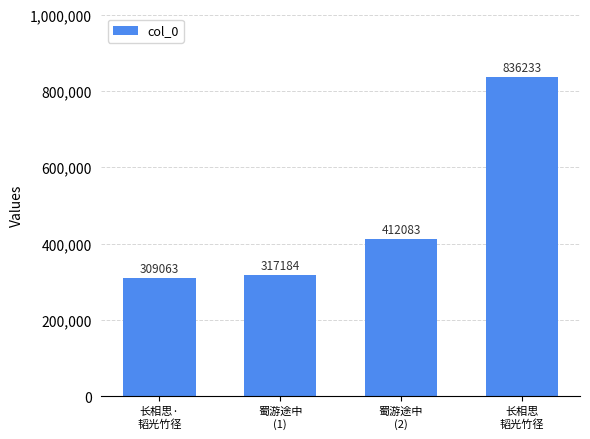

List the labels in order of value, smallest first.

长相思·
韬光竹径, 蜀游途中
(1), 蜀游途中
(2), 长相思
韬光竹径